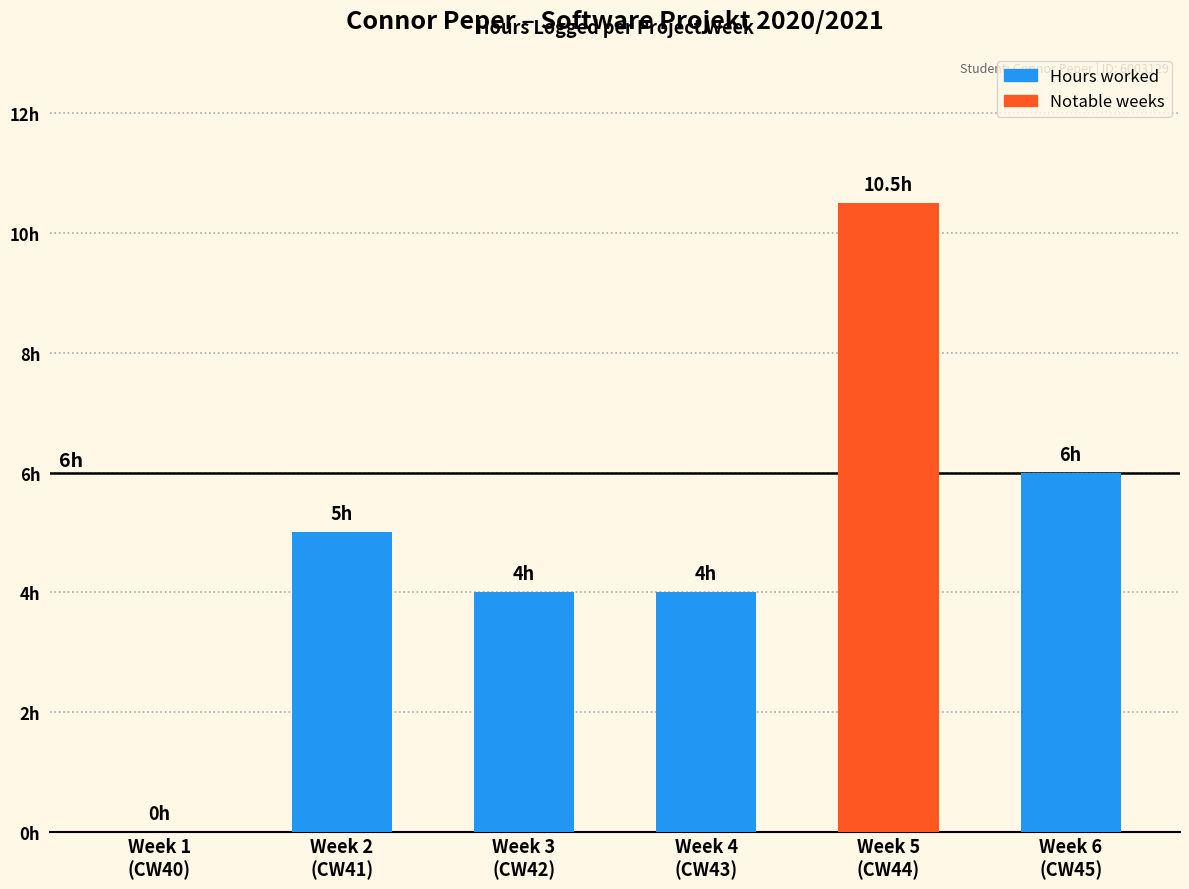

True or false: the data shows 6.6 at Week 5
(CW44).

False